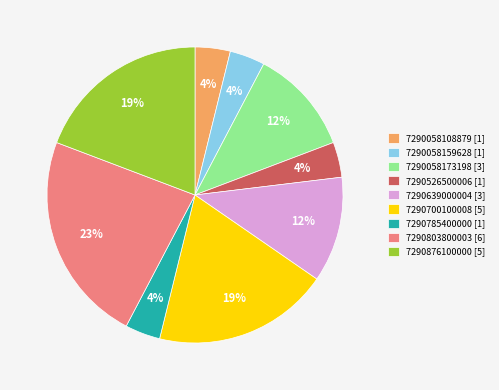

Count the number of slices in the pie.

9